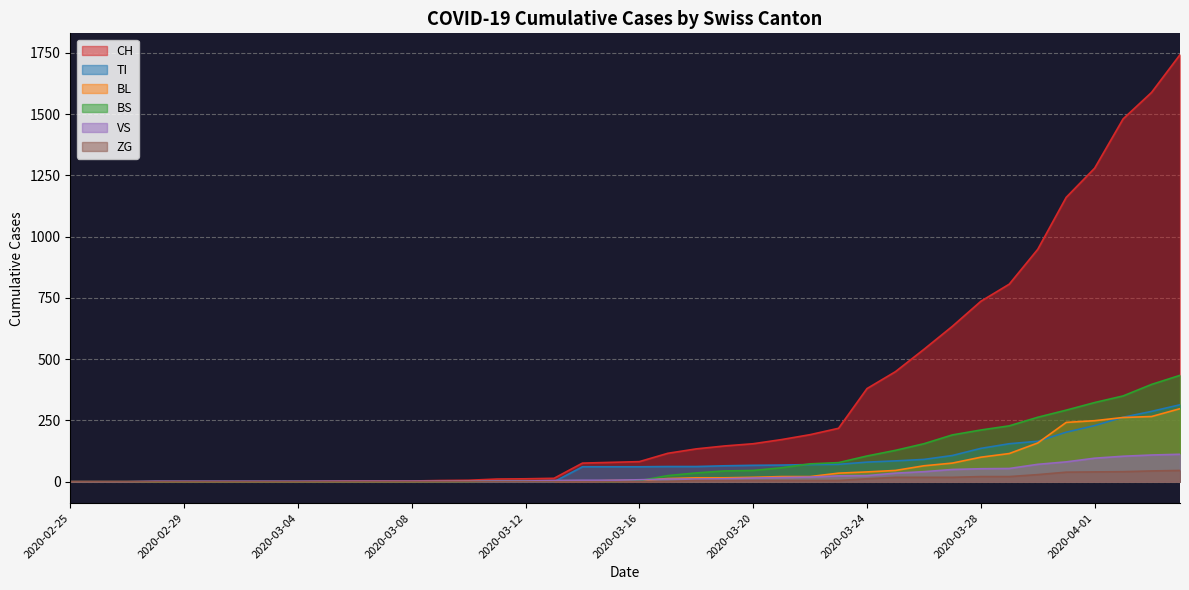

Where is TI nearest to the value 157?

2020-03-29